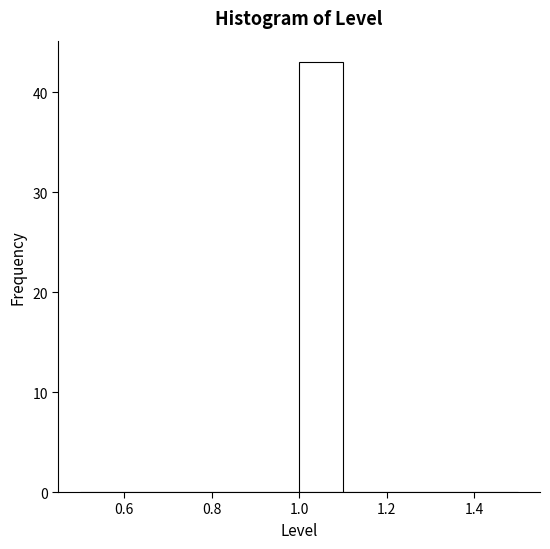

Over which range of the x-axis is the bar tallest?

1.0 to 1.1